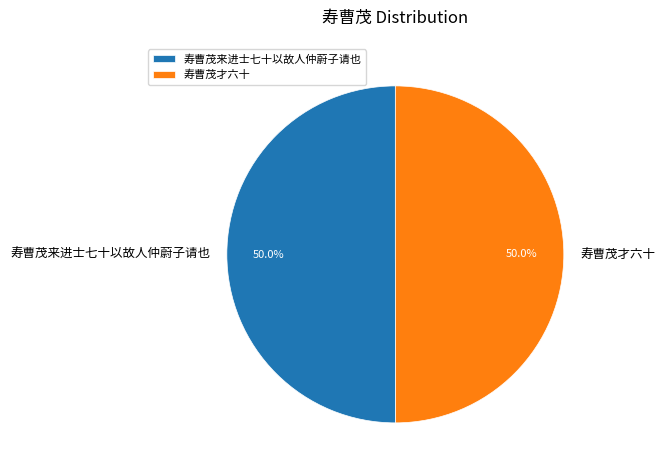

How many segments does this pie chart have?

2